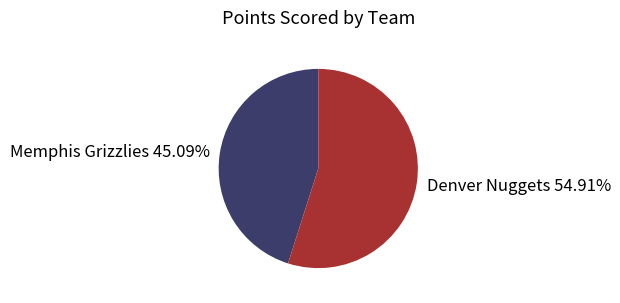

Do Memphis Grizzlies 45.09% and Denver Nuggets 54.91% together represent more than half of the pie?

Yes